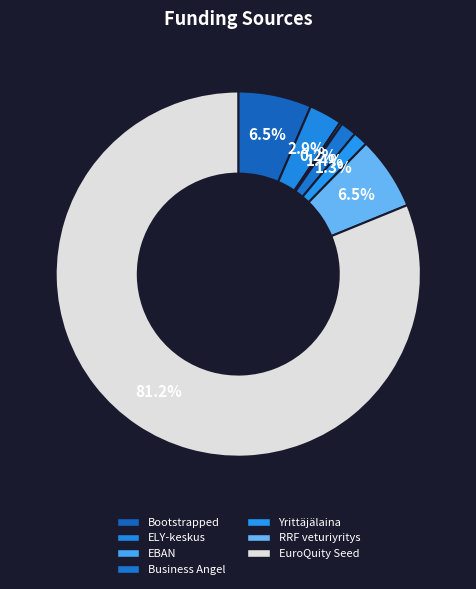

Which has a higher value, EuroQuity Seed or ELY-keskus?

EuroQuity Seed